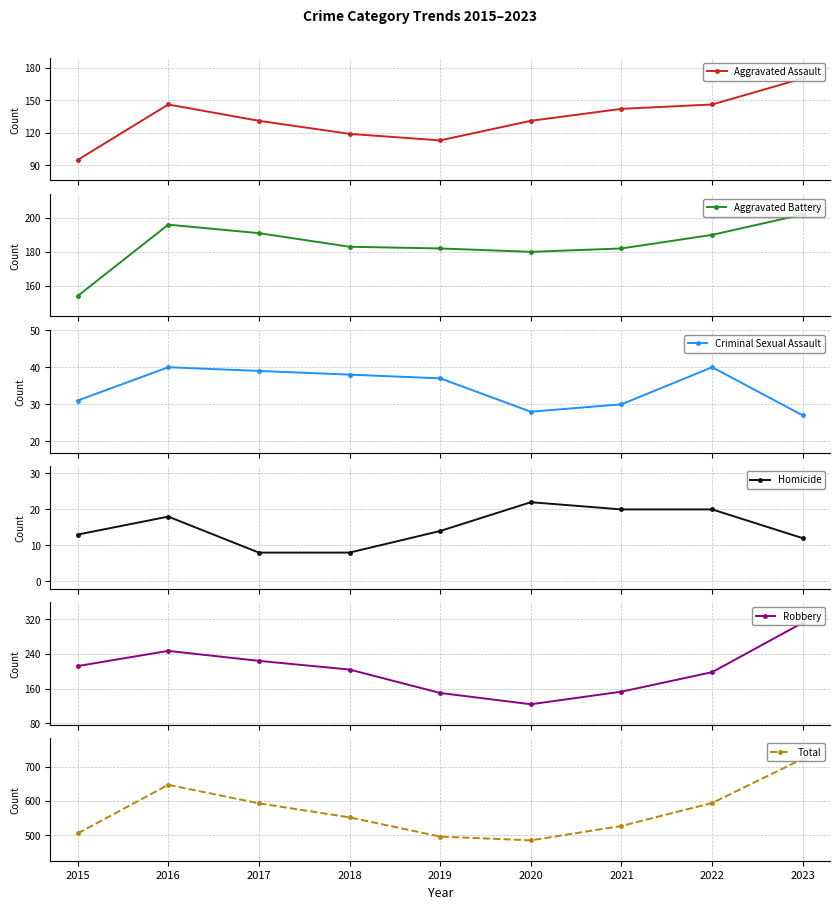

What is the value of the Aggravated Battery point at the 2nd from the left?

196